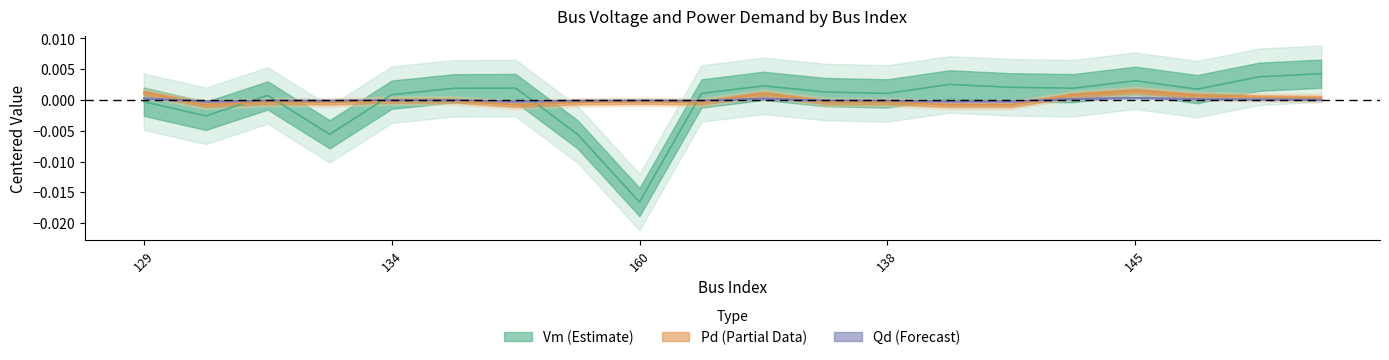

Which category has the lowest value in the Qd series?

130